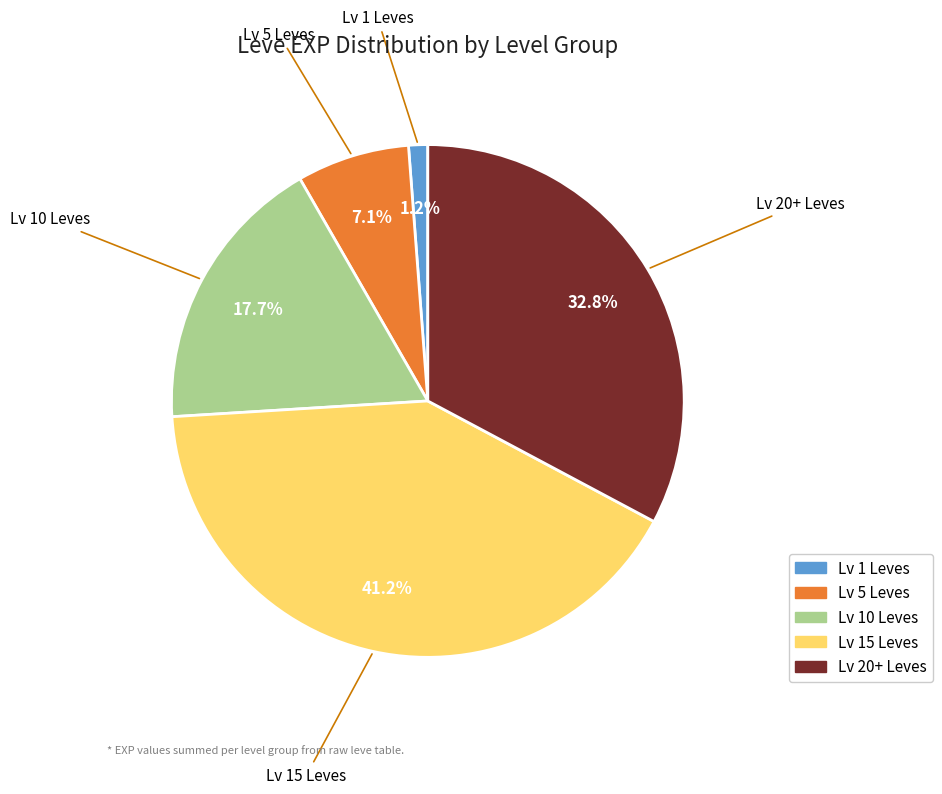

Does any single category account for the majority?

No